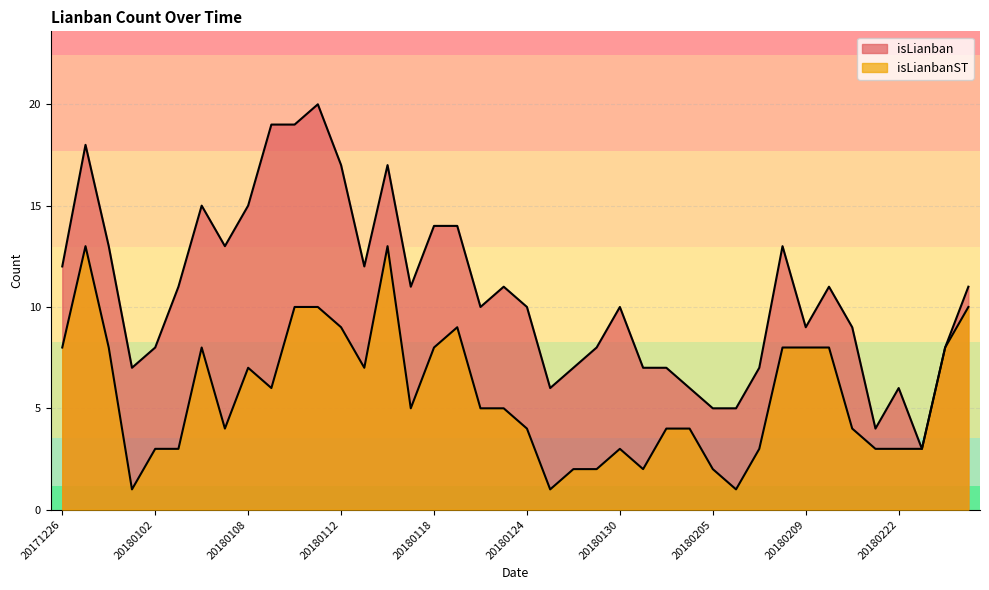

Reading right to left, transcribe all the data shown in this chart.

isLianban: 11	8	3	6	4	9	11	9	13	7	5	5	6	7	7	10	8	7	6	10	11	10	14	14	11	17	12	17	20	19	19	15	13	15	11	8	7	13	18	12
isLianbanST: 10	8	3	3	3	4	8	8	8	3	1	2	4	4	2	3	2	2	1	4	5	5	9	8	5	13	7	9	10	10	6	7	4	8	3	3	1	8	13	8